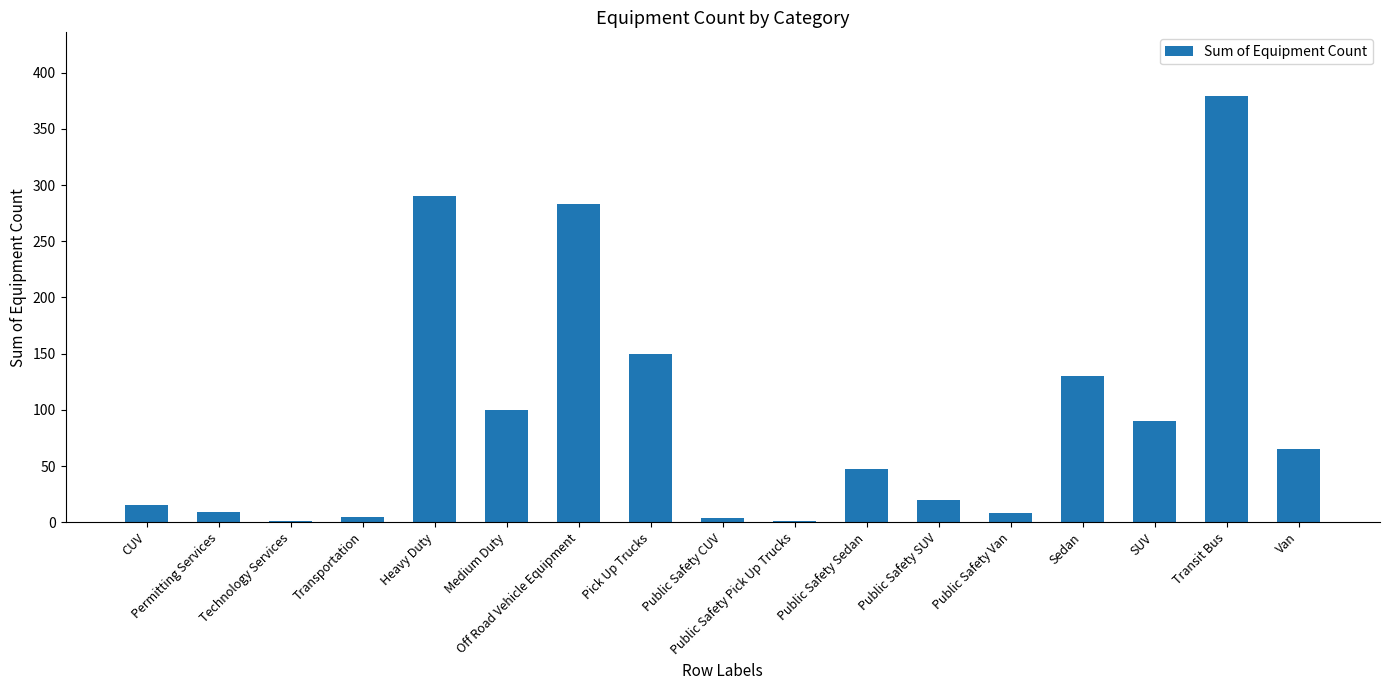

Which category has the highest value across all series?

Transit Bus